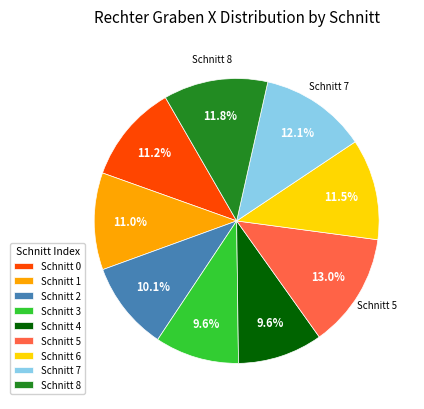

Which category has the biggest portion of the pie?

Schnitt 5